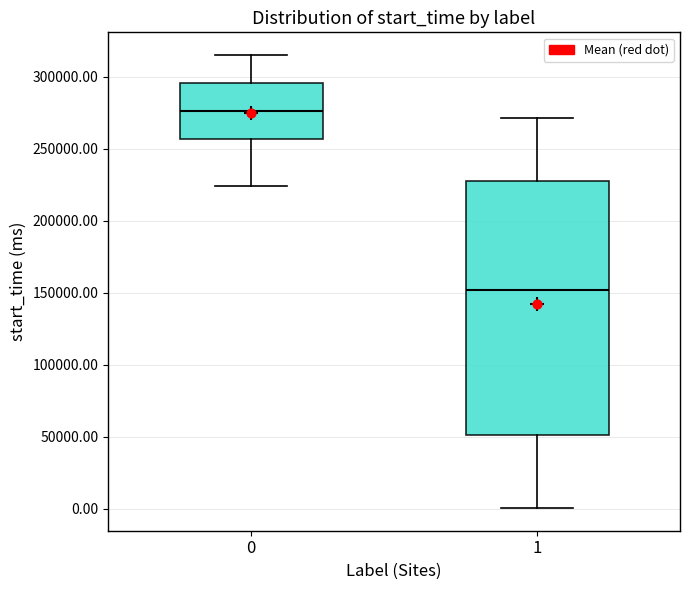

Reading left to right, transcribe this box plot: for each box, give where its median line is, the range the box spans, and where its two whiskers end, as read against the y-axis. The values are not printed on the chart, so give them approximately, as read against the axis.

0: median 275000, box 255000 to 295000, whiskers 225000 to 315000
1: median 150000, box 50000 to 225000, whiskers 0 to 270000